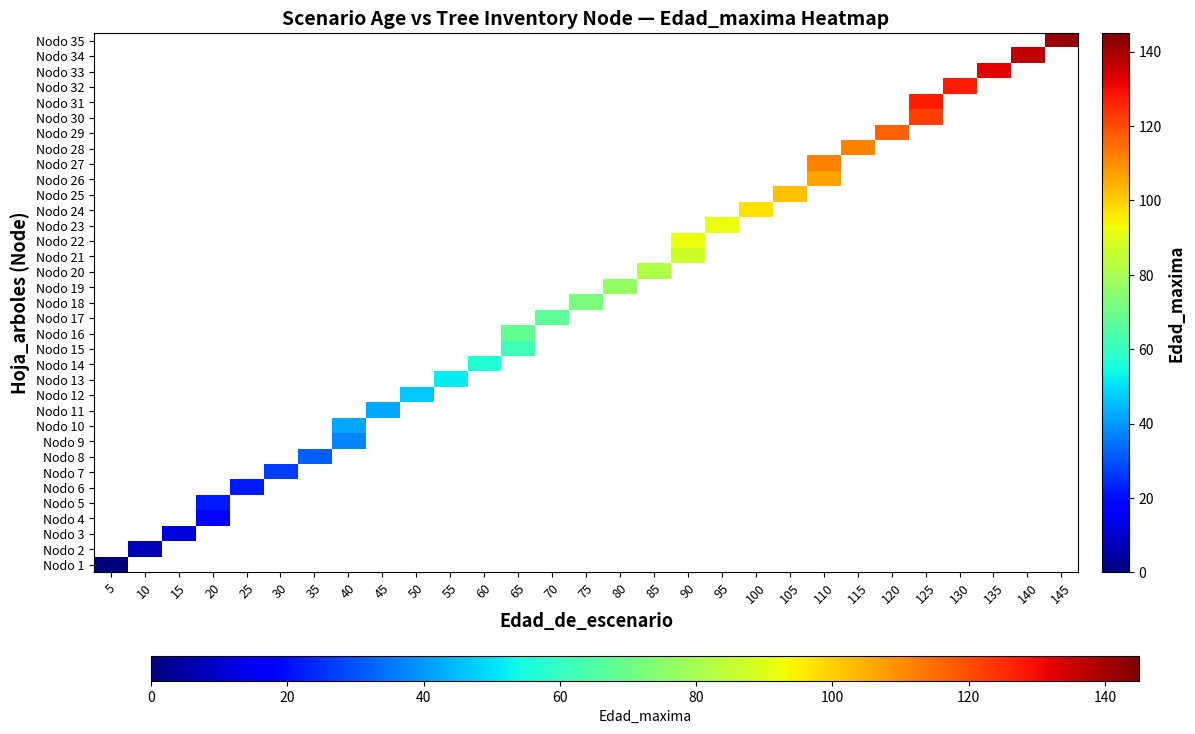

Which category has the highest value across all series?

145